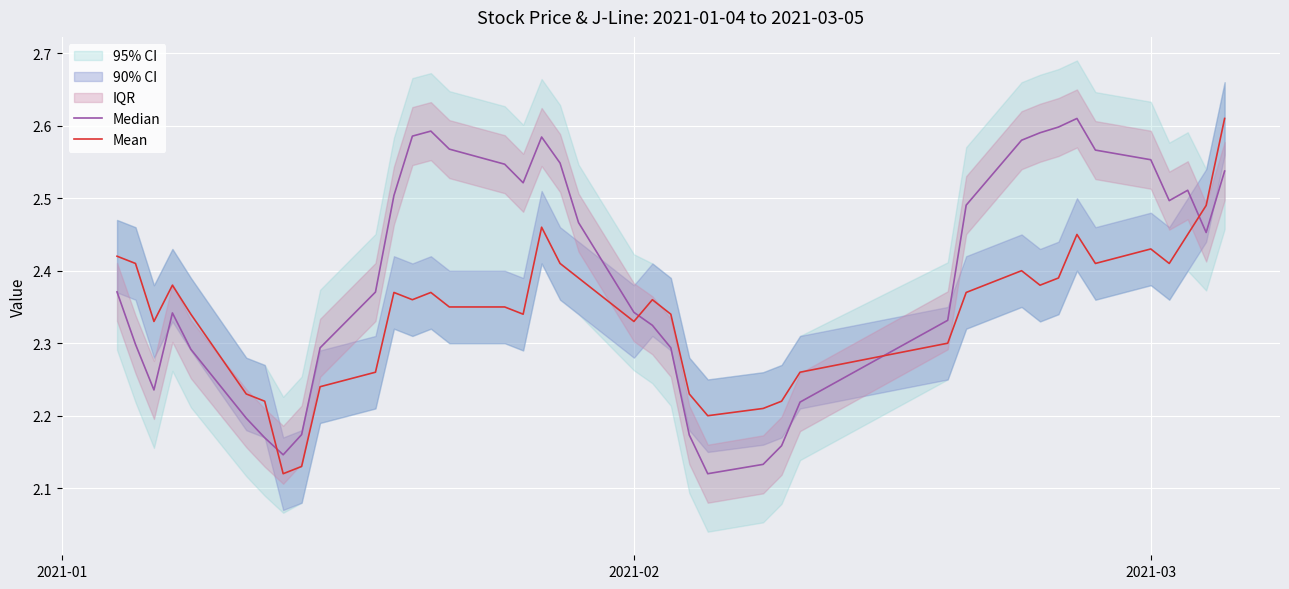

True or false: Mean and Median intersect in this chart.

True